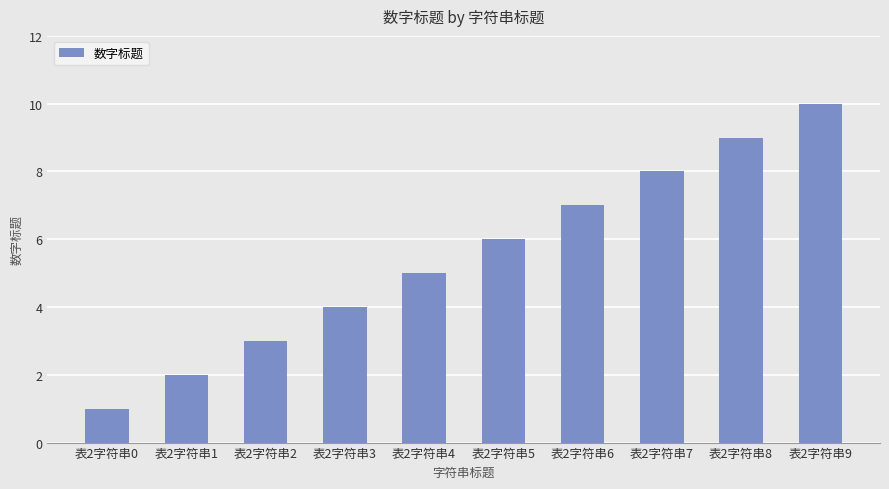

Rank the categories by value from highest to lowest.

表2字符串9, 表2字符串8, 表2字符串7, 表2字符串6, 表2字符串5, 表2字符串4, 表2字符串3, 表2字符串2, 表2字符串1, 表2字符串0